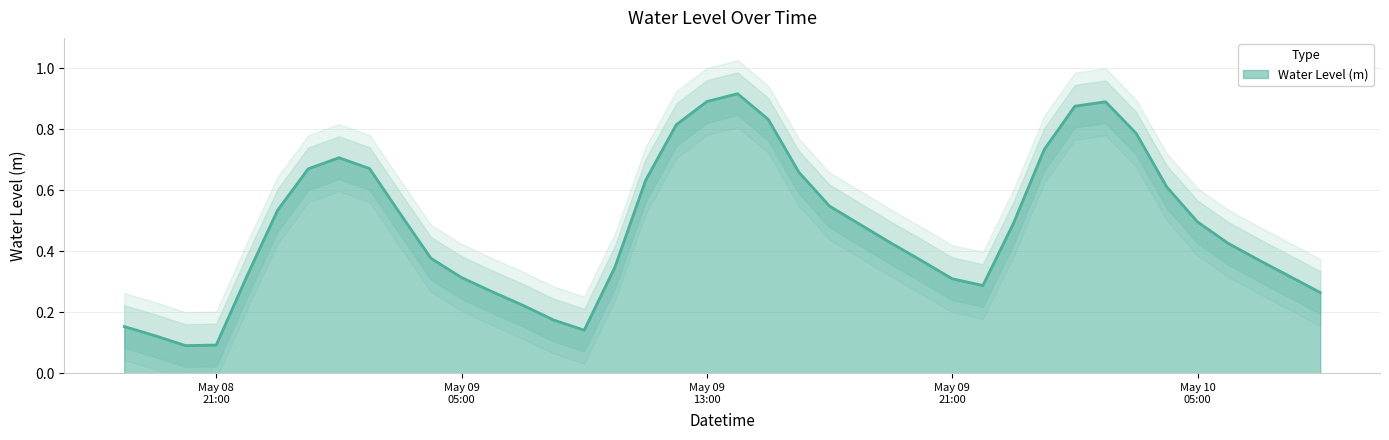

What is the label of the 22nd point from the right?

2024-05-09 12:00:00